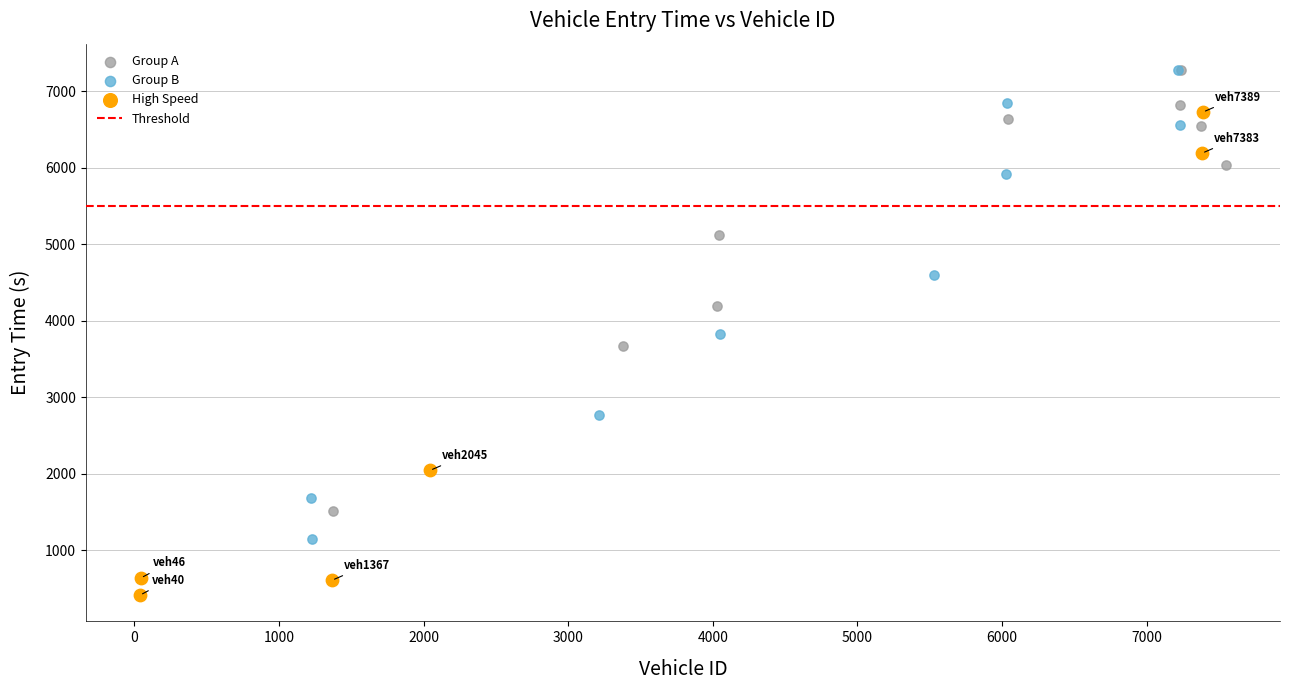

Which series contains the lowest Y value?

High Speed